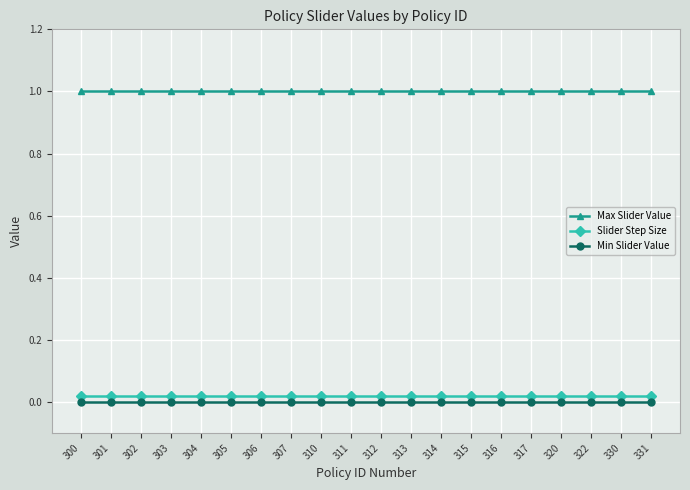

Which series has the largest total across all categories?

Max Slider Value